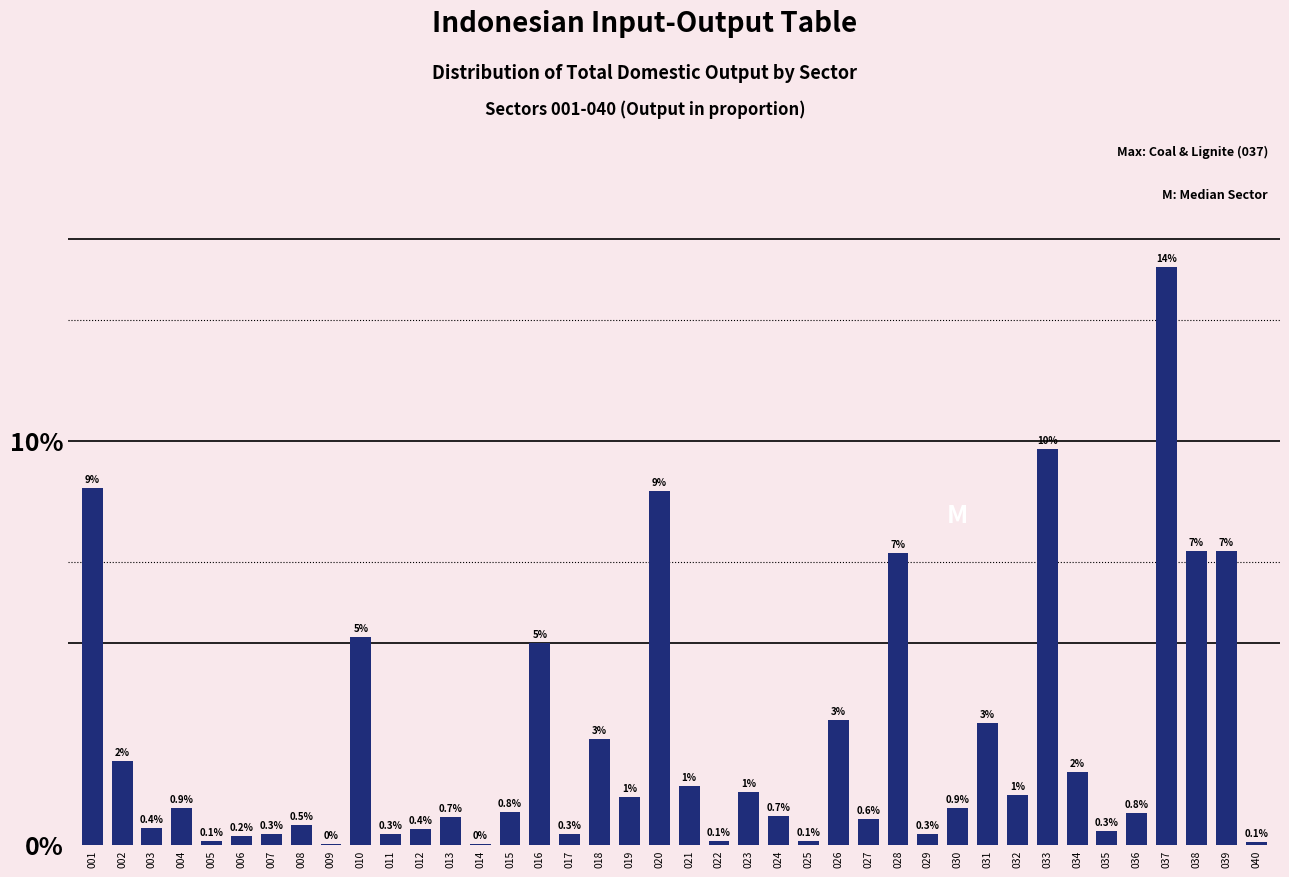

At which label is the value closest to 7?

028